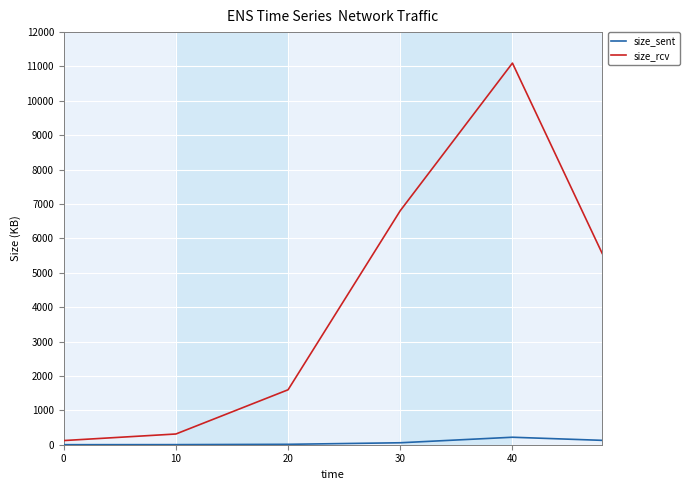

Which series has the largest total across all categories?

size_rcv